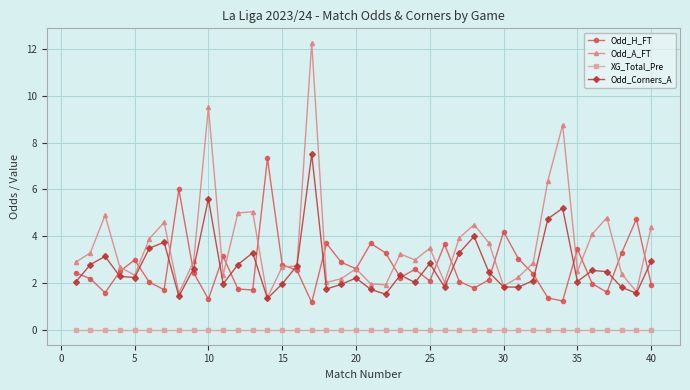

What is the highest value of the Odd_Corners_A series?

7.5